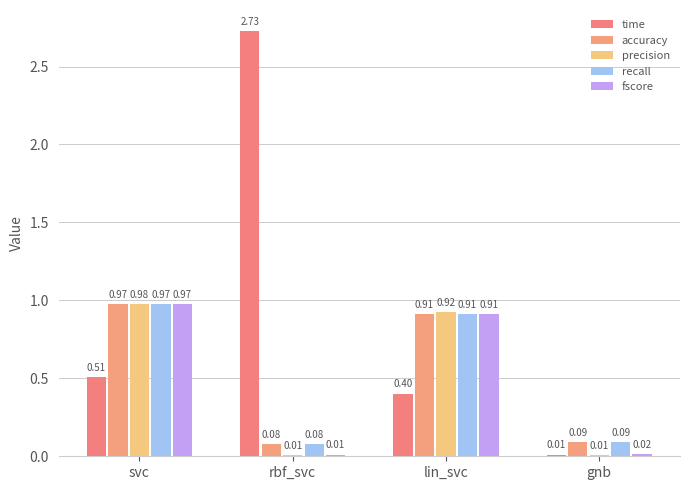

Reading right to left, transcribe all the data shown in this chart.

time: gnb=0.0	lin_svc=0.4	rbf_svc=2.7	svc=0.5
accuracy: gnb=0.1	lin_svc=0.9	rbf_svc=0.1	svc=1.0
precision: gnb=0.0	lin_svc=0.9	rbf_svc=0.0	svc=1.0
recall: gnb=0.1	lin_svc=0.9	rbf_svc=0.1	svc=1.0
fscore: gnb=0.0	lin_svc=0.9	rbf_svc=0.0	svc=1.0